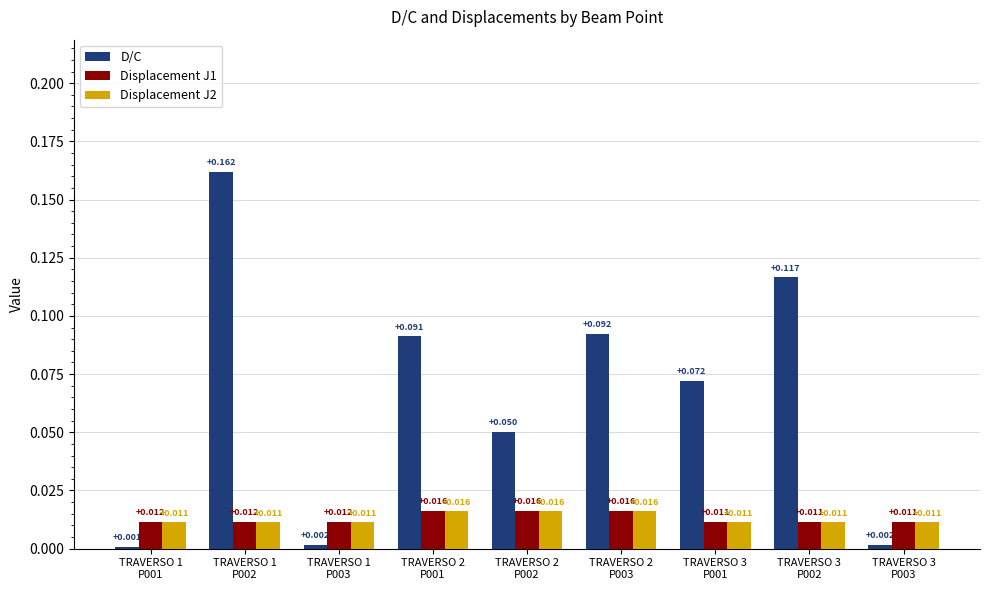

How many Displacement J2 values are between 0 and 1?

9